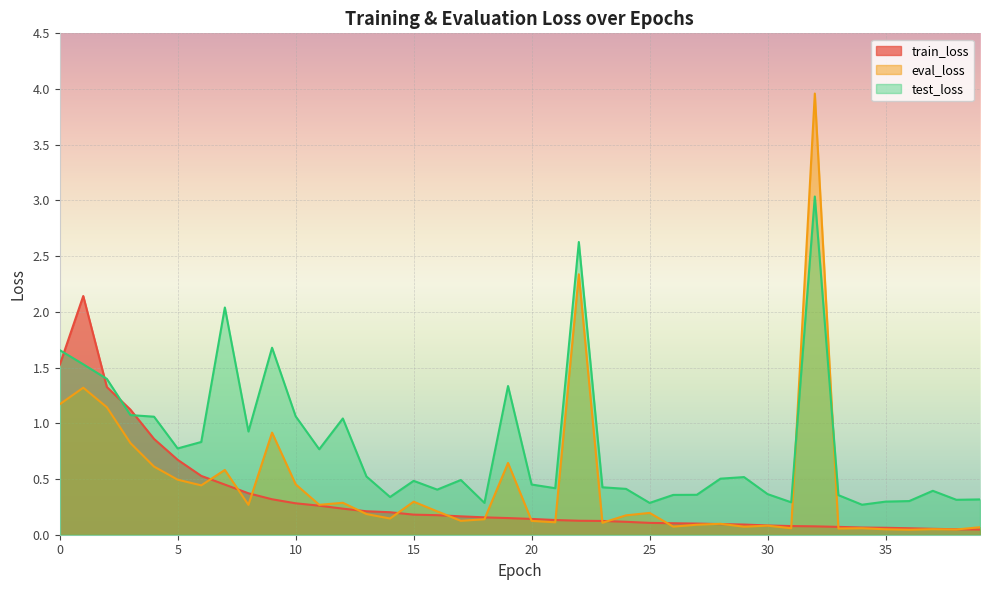

The test_loss series shows 0.5 at 29. True or false?

True